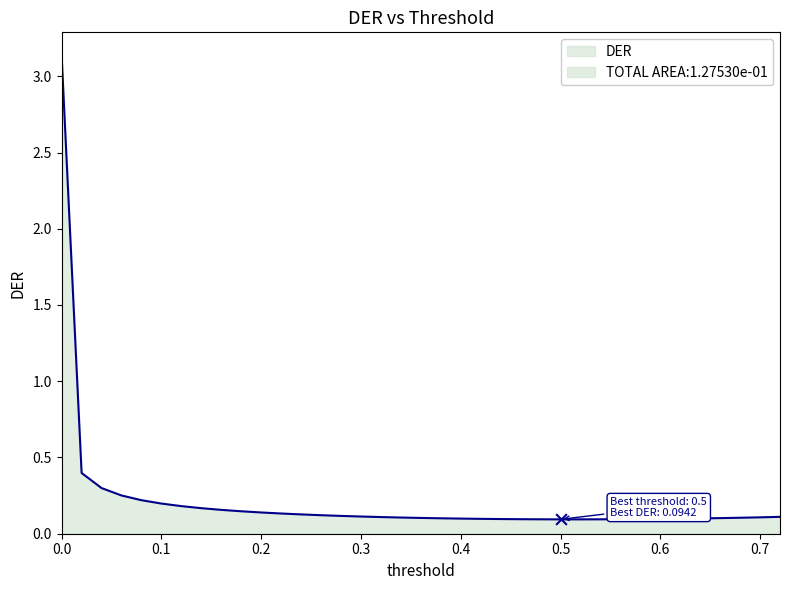

Between 0.68 and 0.26, which is larger?

0.26